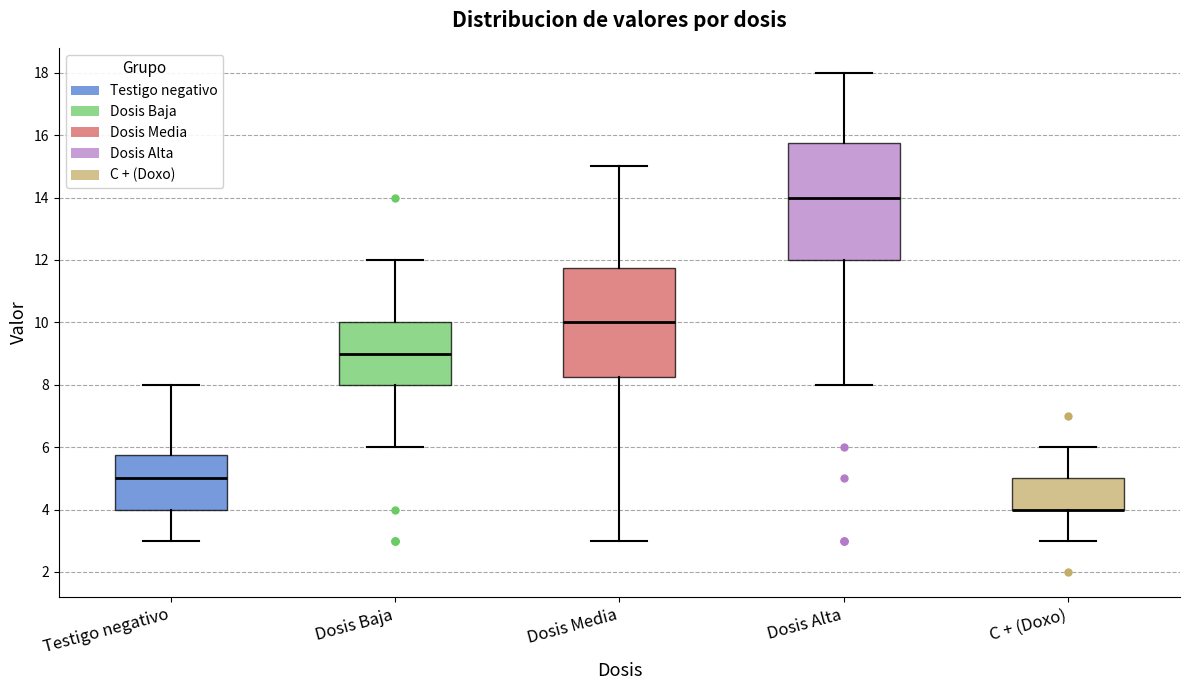

Where does the median line of the box for Dosis Baja sit on the y-axis? The values are not printed on the chart, so give them approximately, as read against the axis.

9.0